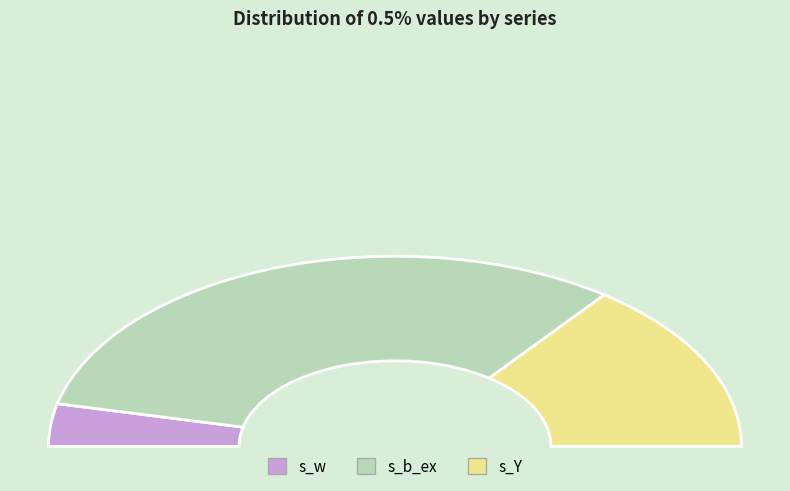

How many slices are in this pie chart?

3